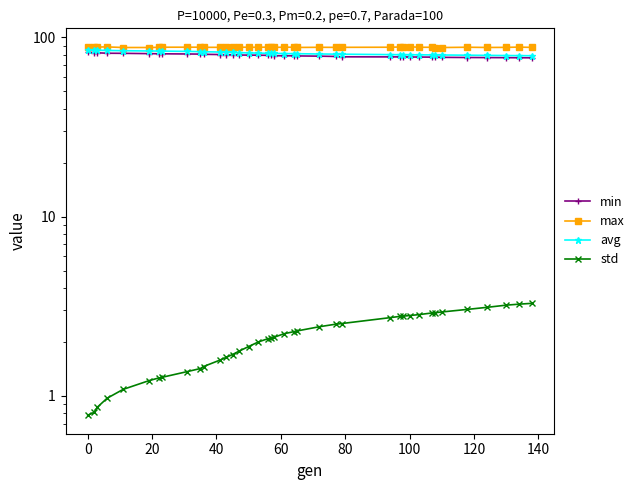

The value of min at 19 is 22.8. True or false?

False